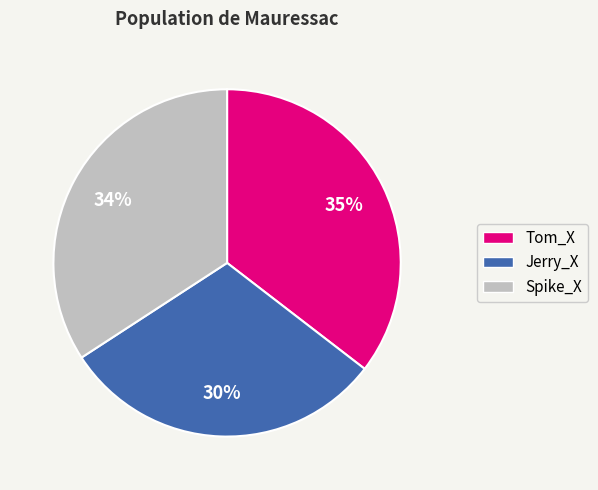

What percentage is the Spike_X slice, to the nearest percent?

34%